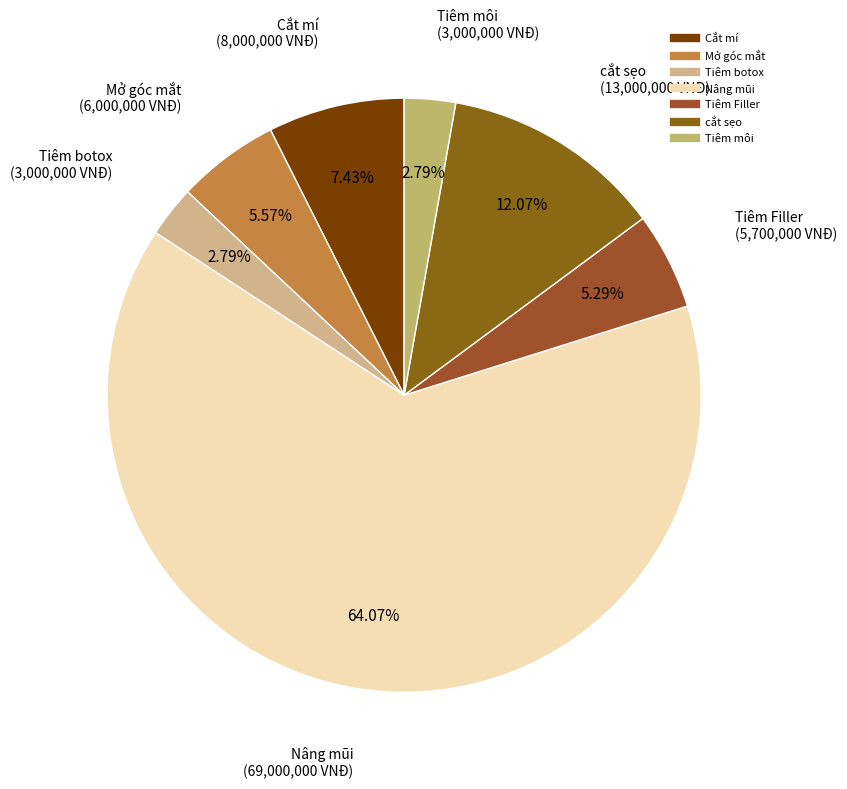

To the nearest percent, what portion does Mở góc mắt represent?

6%